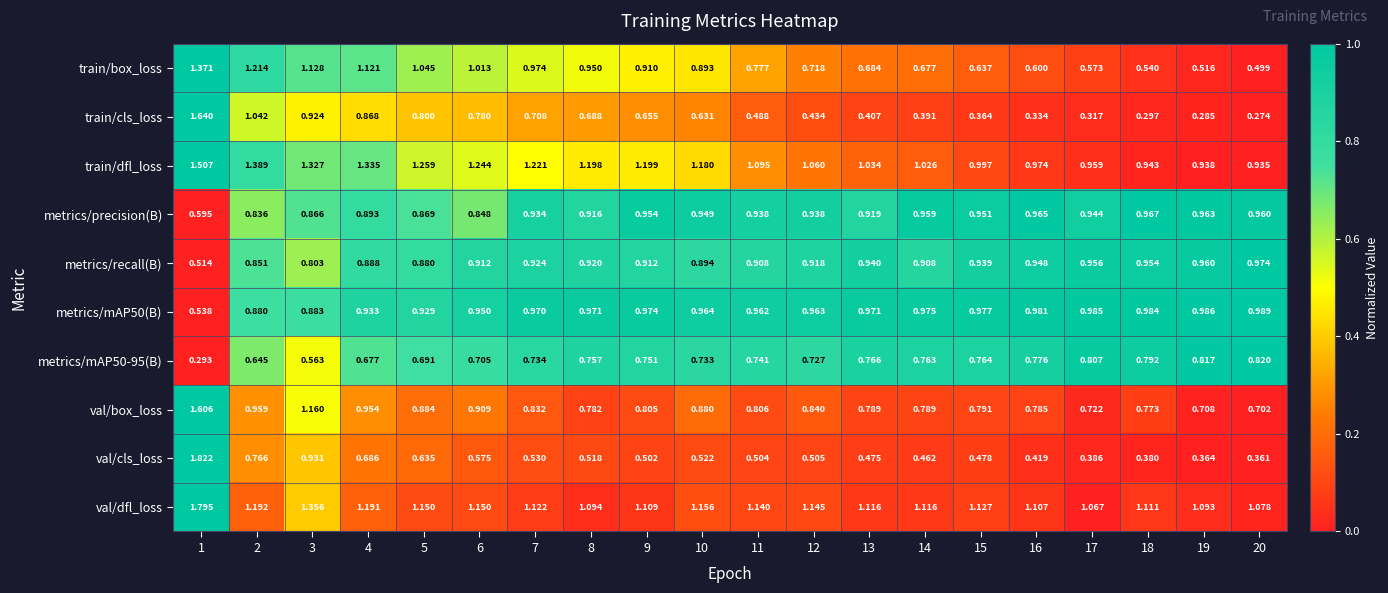

Which series has the widest spread of values?

val/cls_loss